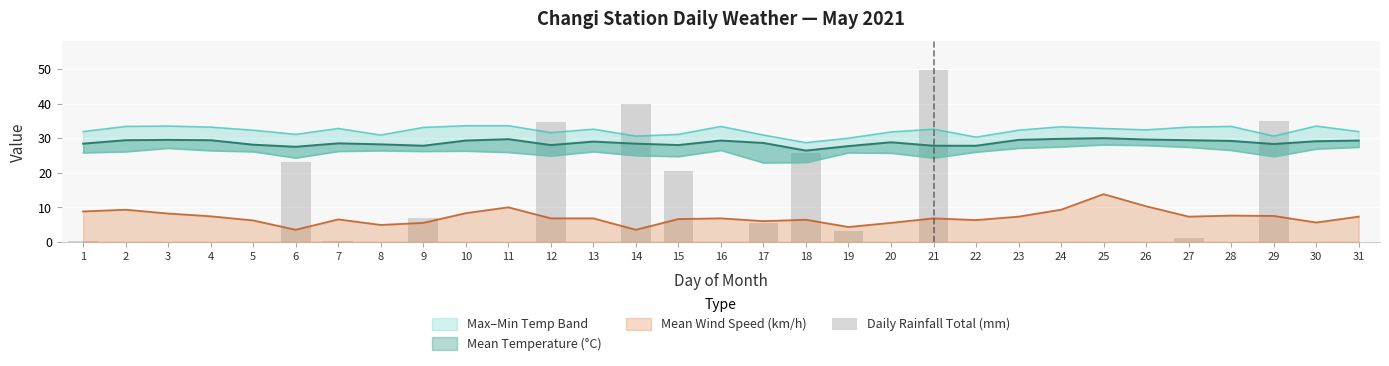

Which label corresponds to the smallest value in the chart?

2